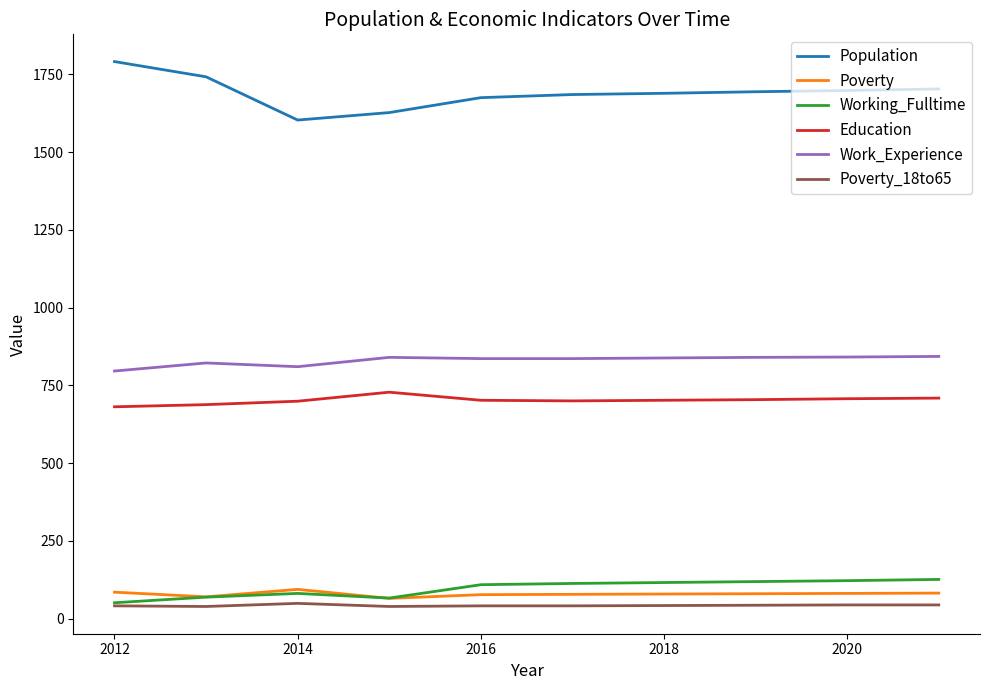

True or false: Working_Fulltime and Education cross at least once.

False